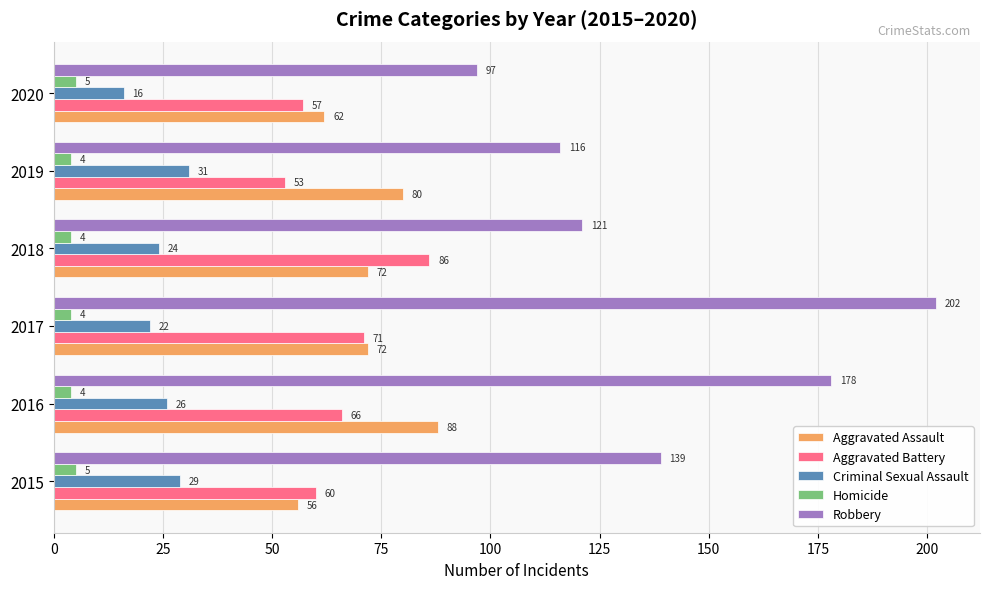

Is it true that Homicide equals 5 at 2020?

True